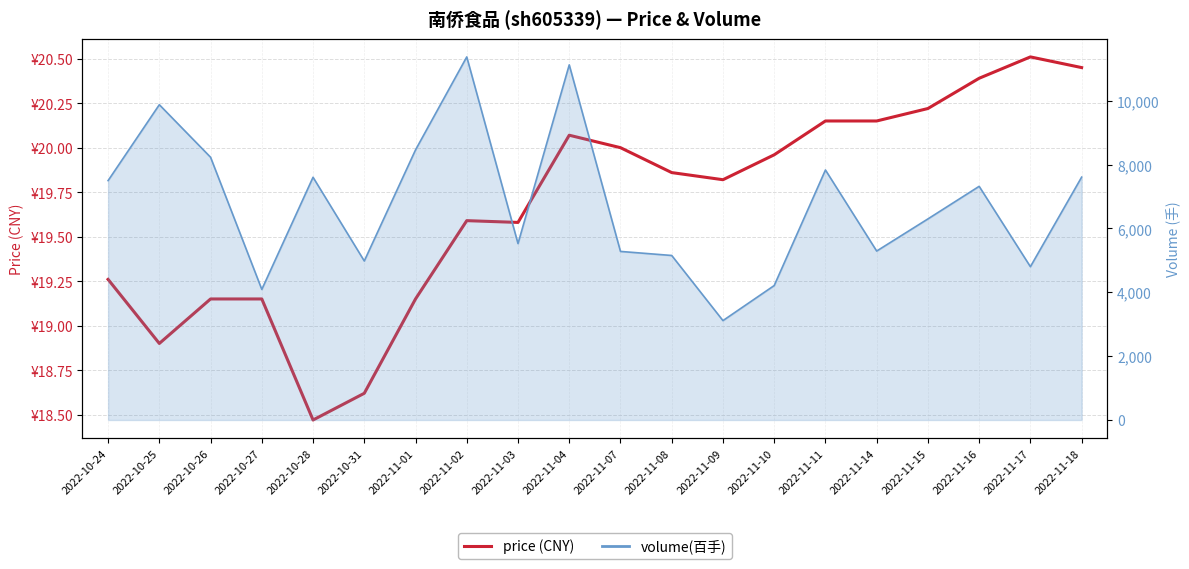

How many points are higher than both their immediate neighbors (excluding endpoints)?

3